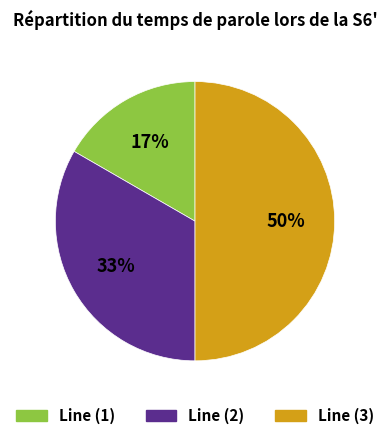

To the nearest percent, what is the combined percentage of Line (3) and Line (2)?

83%